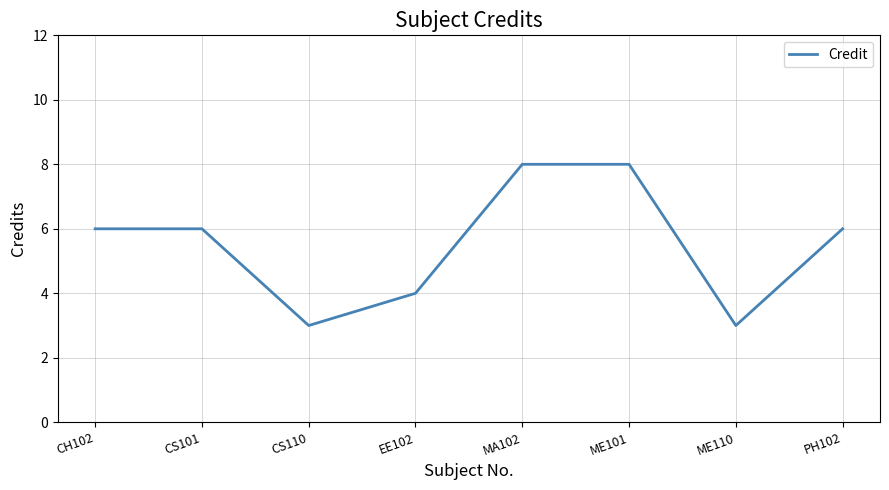

What is the smallest value displayed?

3